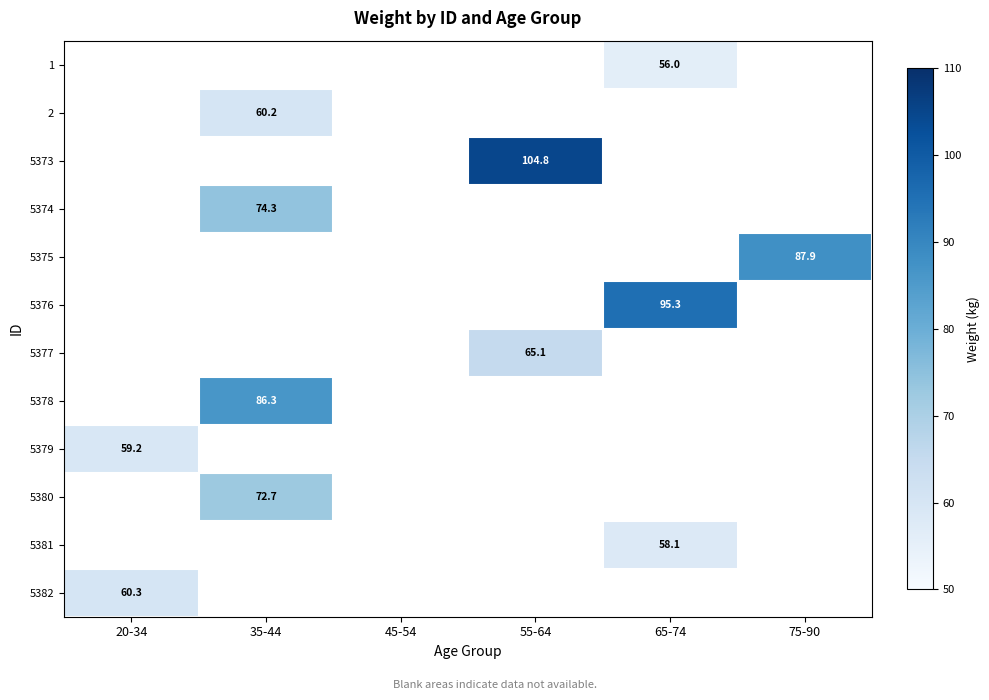

True or false: 5378 has a value of 86.3 at 35-44.

True